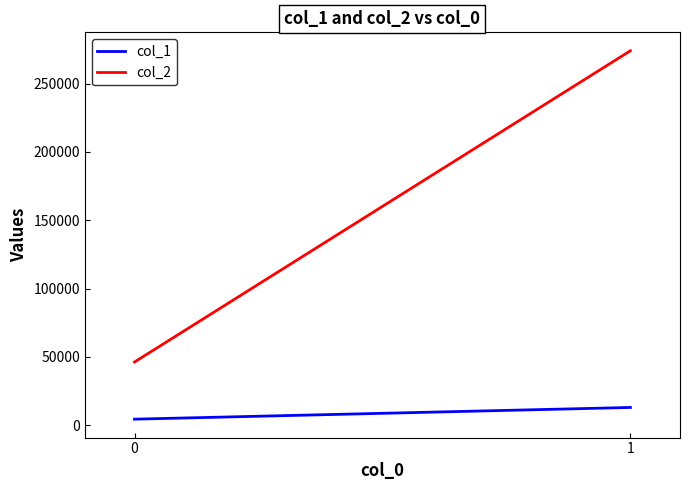

What is the total value across all series at 0?

50611